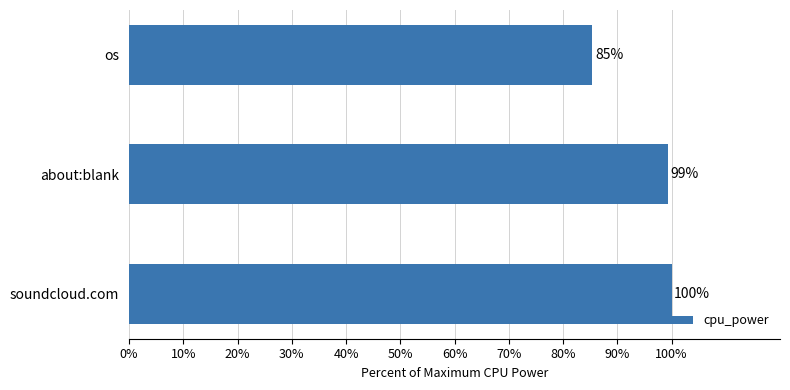

Rank the categories by value from lowest to highest.

os, about:blank, soundcloud.com